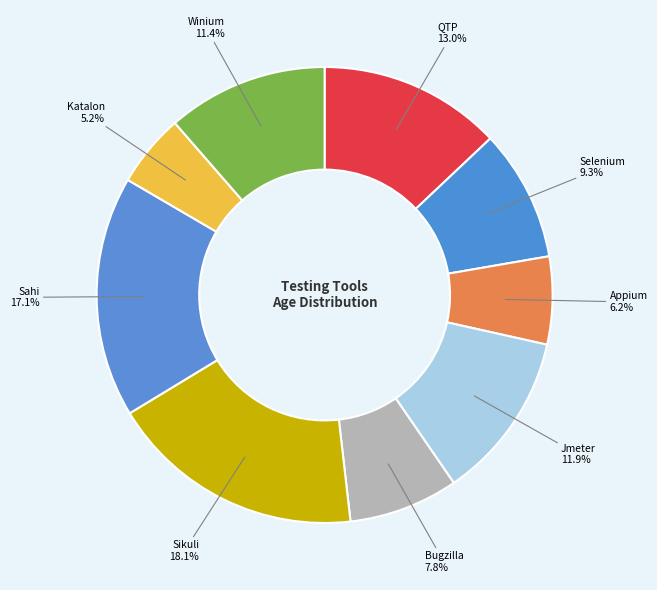

Which slice is the largest?

Sikuli